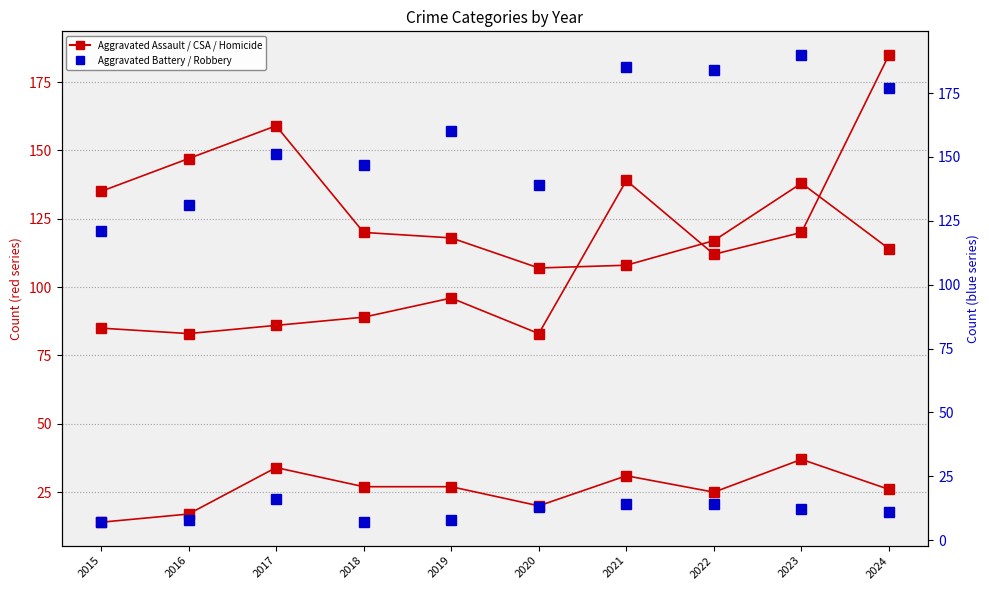

Reading left to right, what are all the values shown in this chart?

Aggravated Assault: 2015=85	2016=83	2017=86	2018=89	2019=96	2020=83	2021=139	2022=112	2023=120	2024=185
Criminal Sexual Assault: 2015=14	2016=17	2017=34	2018=27	2019=27	2020=20	2021=31	2022=25	2023=37	2024=26
Robbery: 2015=135	2016=147	2017=159	2018=120	2019=118	2020=107	2021=108	2022=117	2023=138	2024=114
Aggravated Battery: 2015=121	2016=131	2017=151	2018=147	2019=160	2020=139	2021=185	2022=184	2023=190	2024=177
Homicide: 2015=7	2016=8	2017=16	2018=7	2019=8	2020=13	2021=14	2022=14	2023=12	2024=11